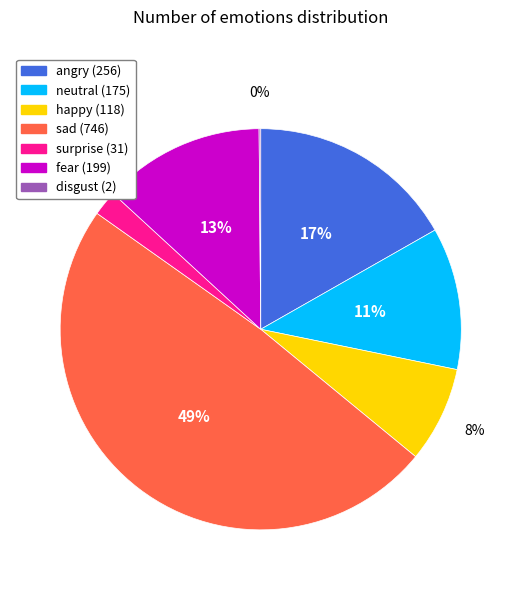

Which category has the biggest portion of the pie?

sad